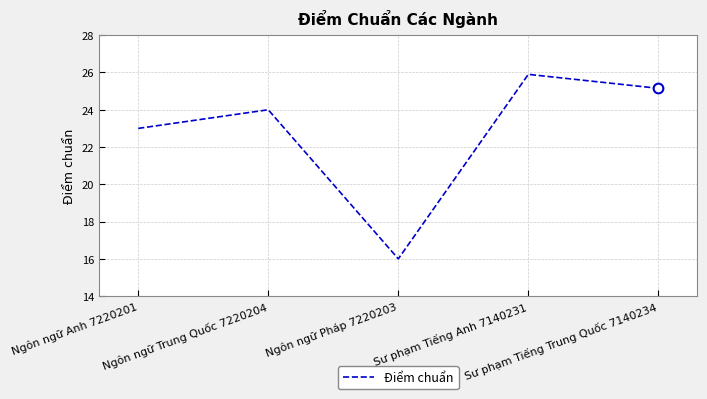

What is the difference between the maximum and second lowest values?

2.9